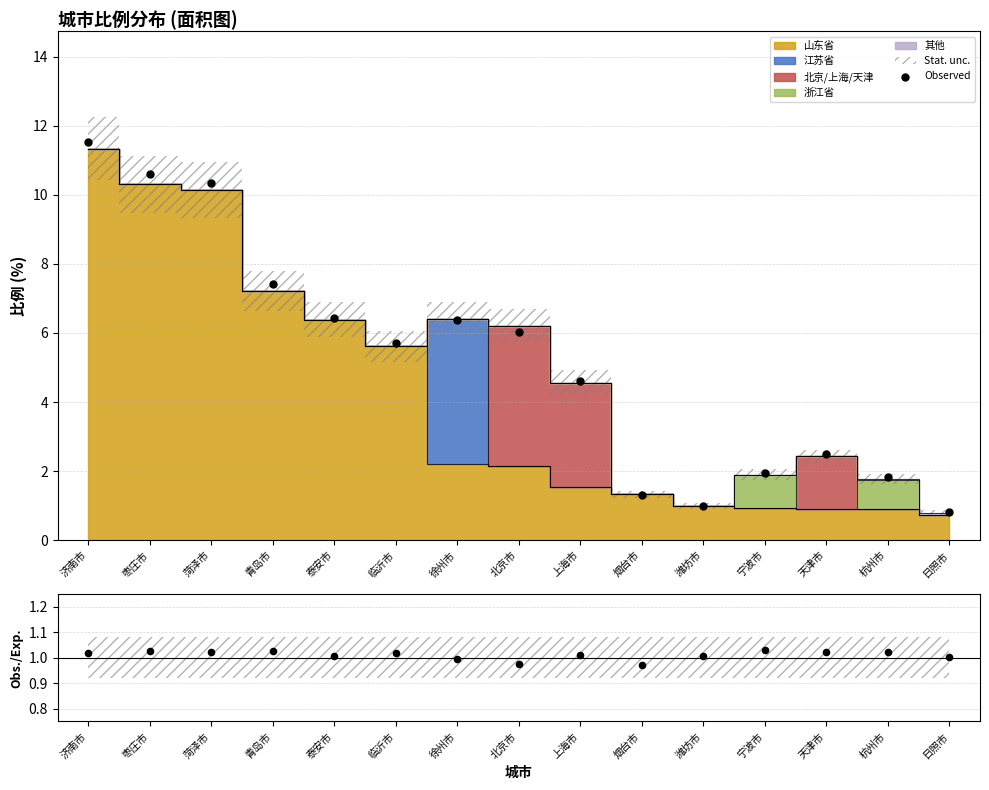

Which series reaches the minimum Y coordinate?

Observed